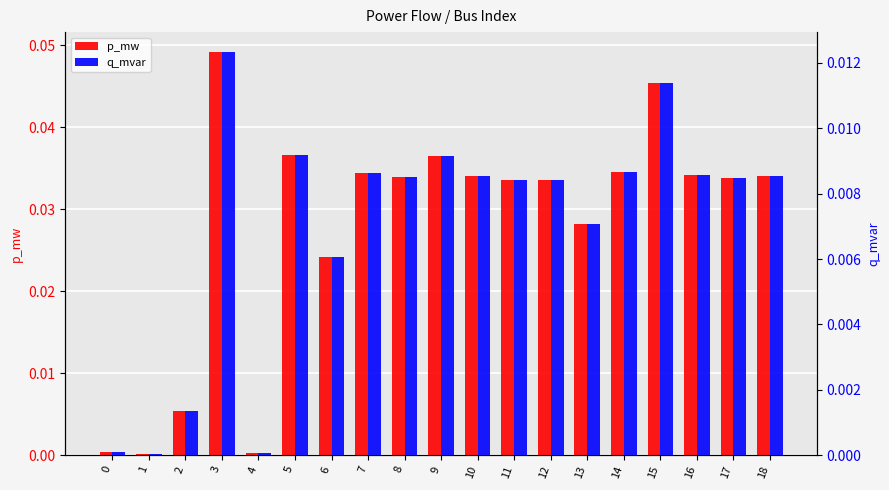

The q_mvar series shows 0.0 at 7. True or false?

True